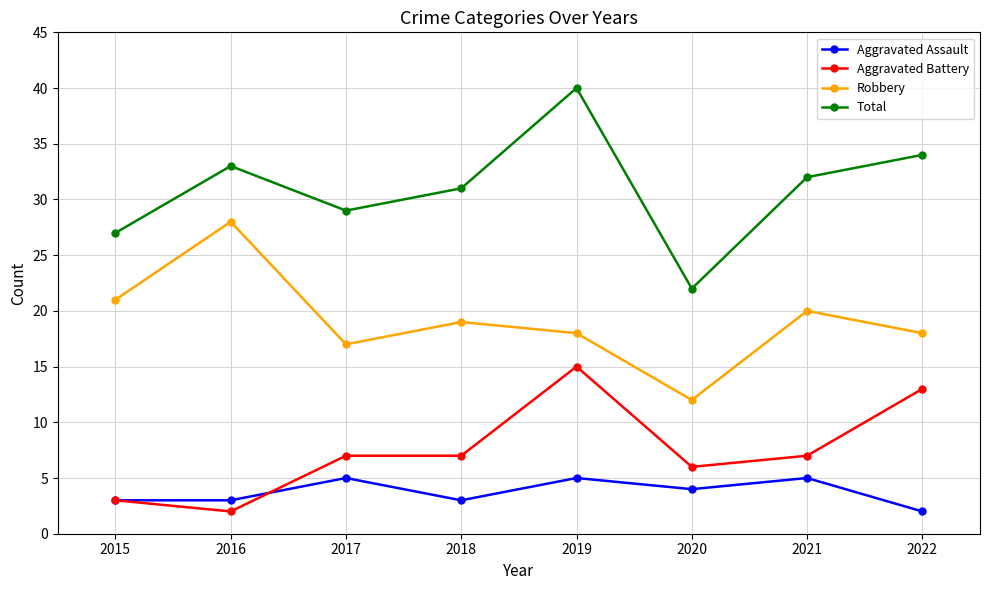

What is the value of the Robbery point at the 6th from the left?

12